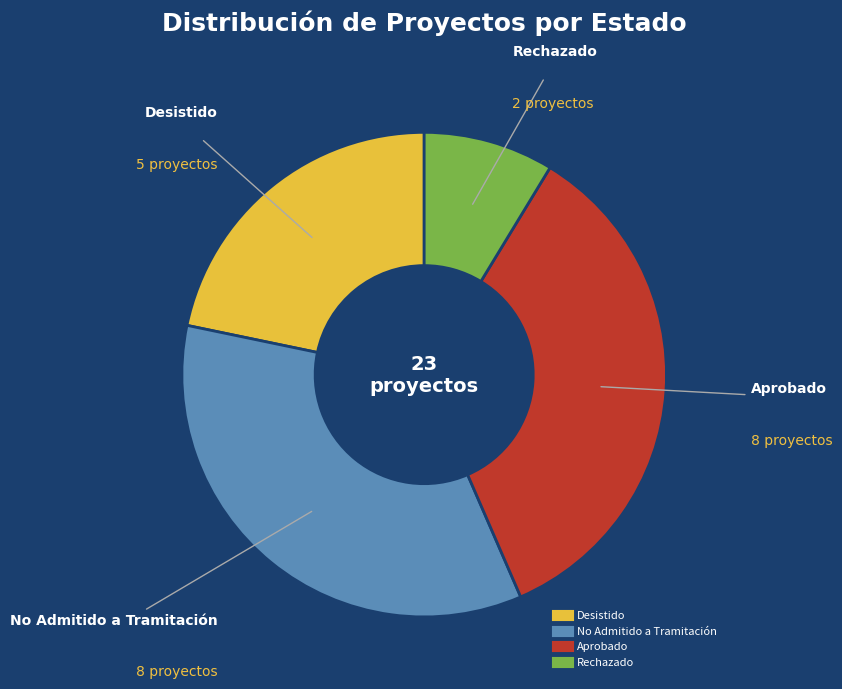

Is there a majority slice in this chart?

No